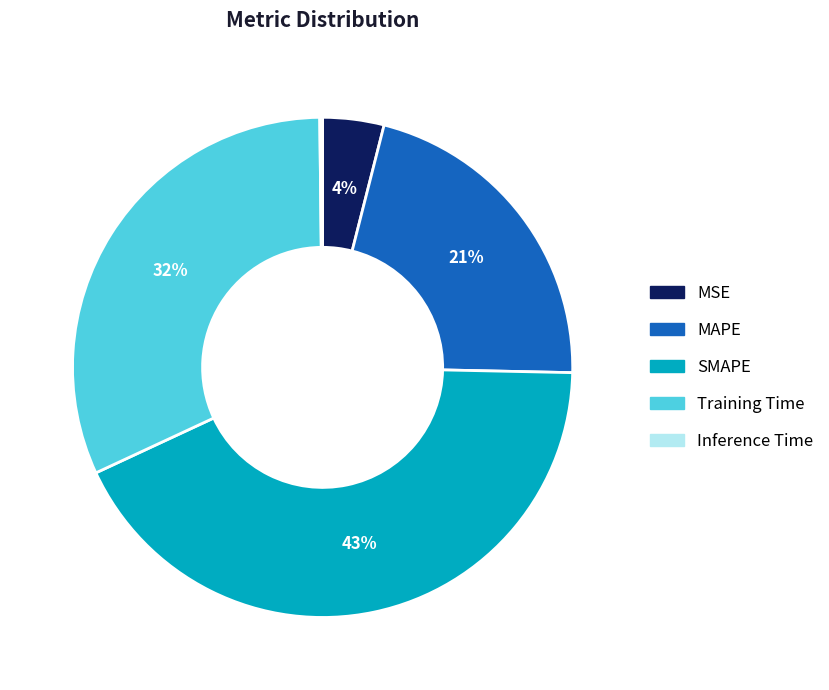

Does MSE account for over 50% of the chart?

No